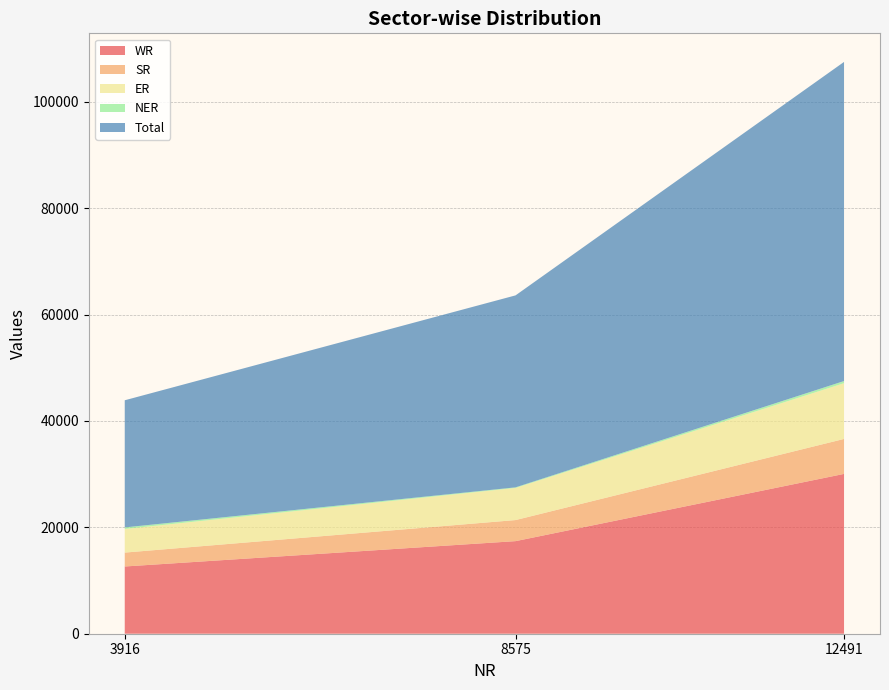

Reading left to right, transcribe all the data shown in this chart.

WR: 3916=12639	8575=17405	12491=30044
SR: 3916=2610	8575=3960	12491=6570
ER: 3916=4445	8575=6039	12491=10484
NER: 3916=290	8575=110	12491=400
Total: 3916=23900	8575=36089	12491=59989